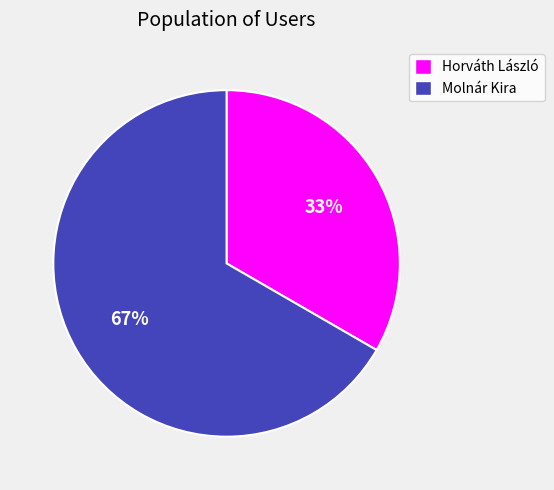

To the nearest percent, what portion does Horváth László represent?

33%